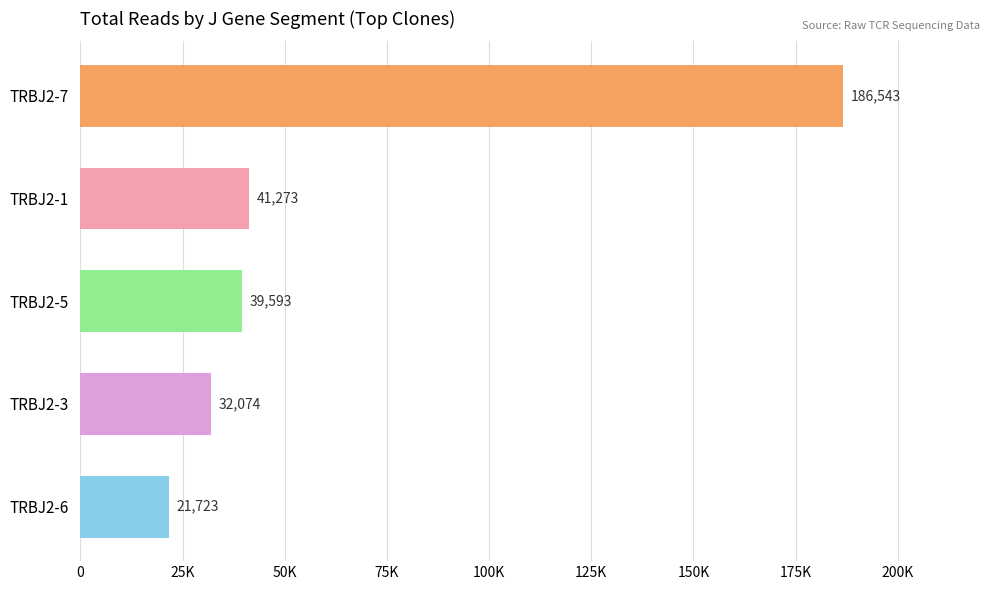

Are the bars horizontal?

Yes